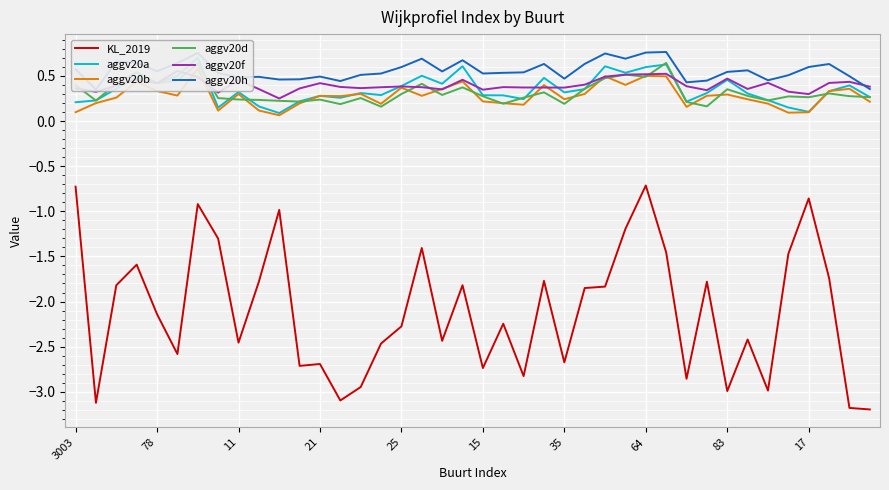

True or false: KL_2019 and aggv20f intersect in this chart.

False